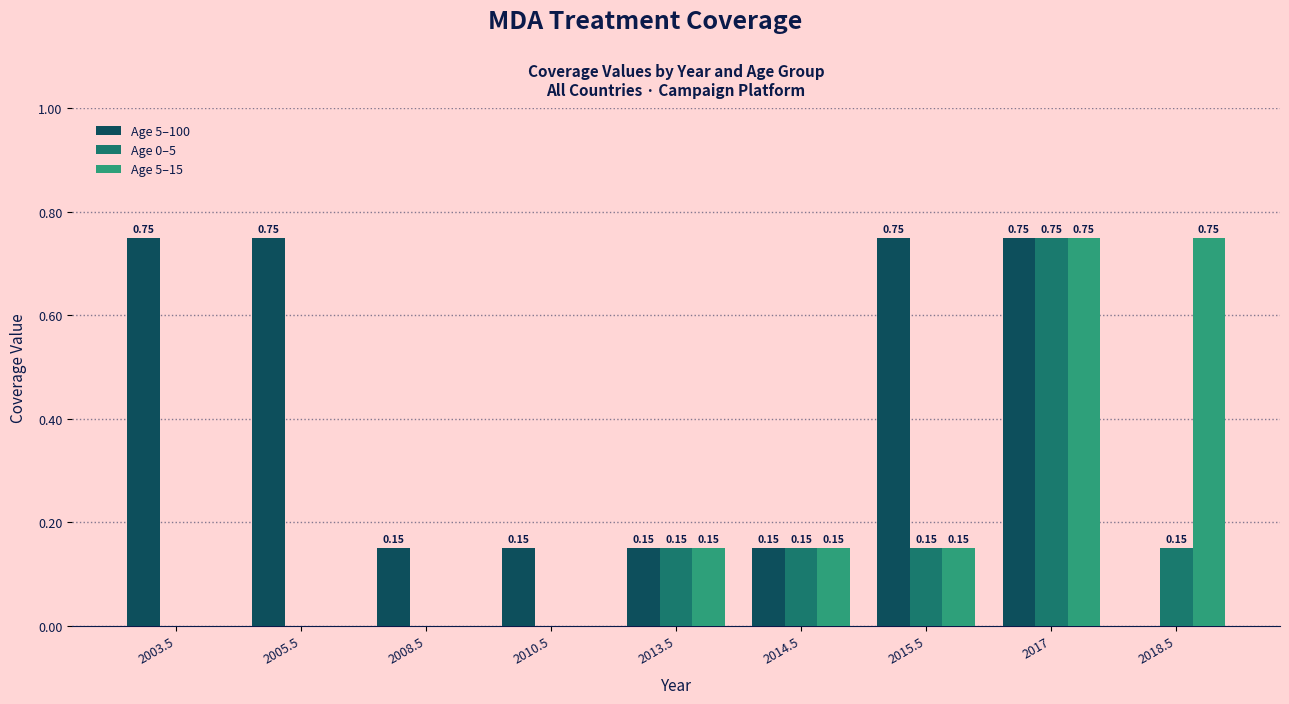

At which category is the sum across all series the highest?

2017